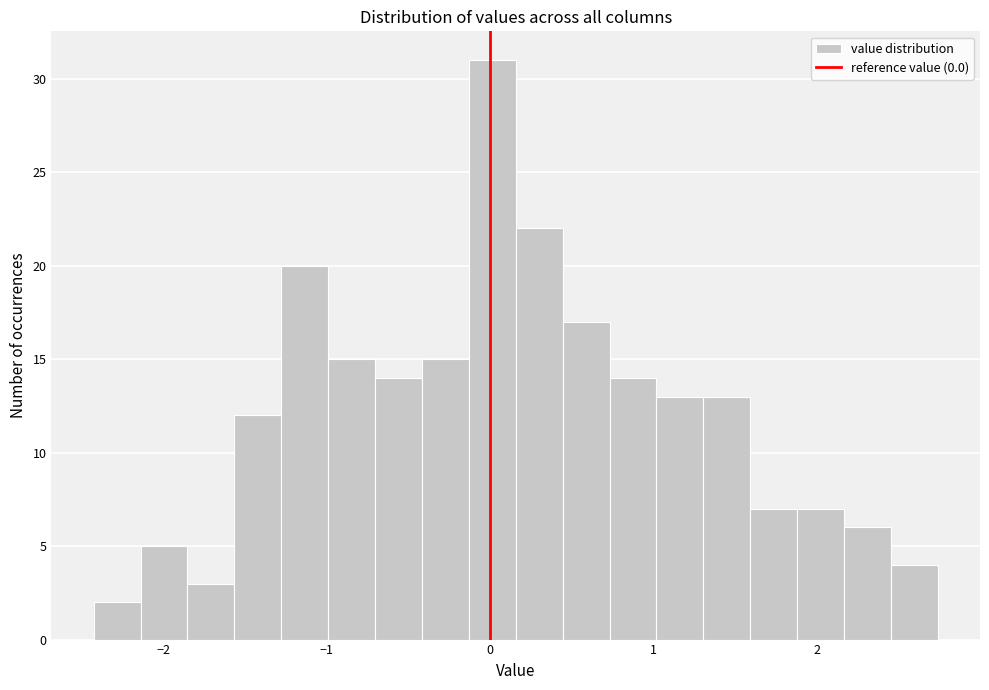

Around what value on the x-axis is the tallest bar? Give the approximate position of its centre, as read against the axis.

0.0